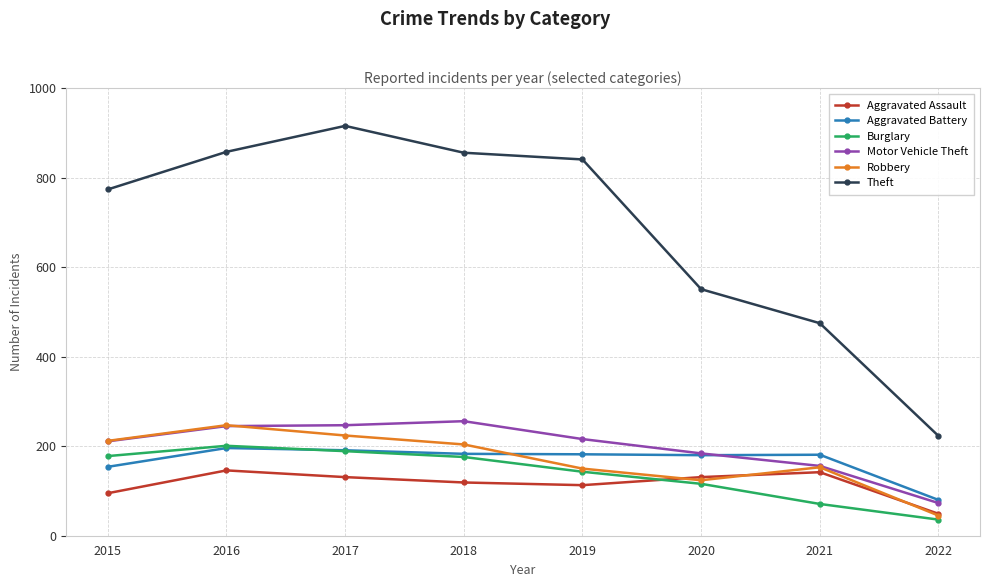

The value of Theft at 2016 is 858. True or false?

True